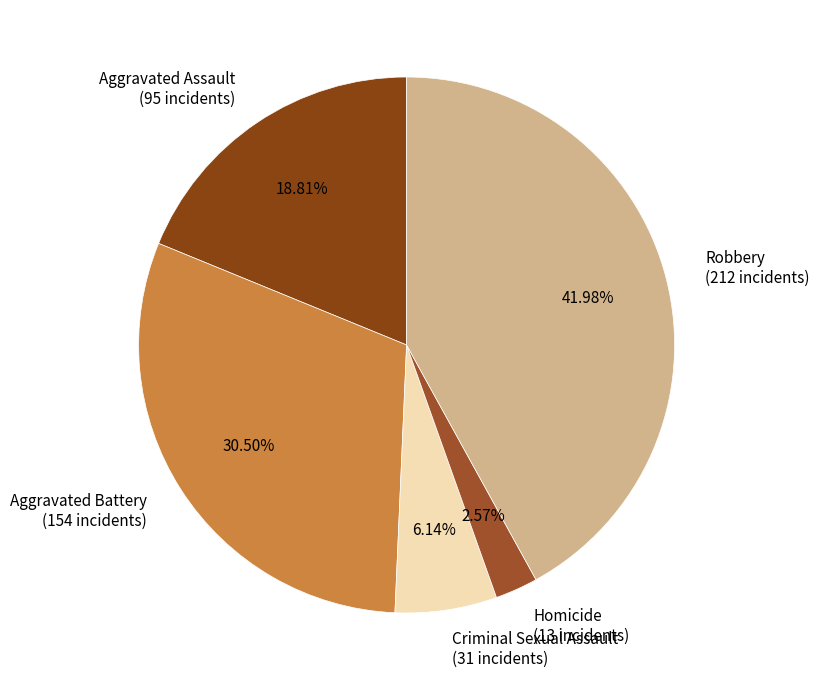

How much of the chart is everything except Aggravated Assault?

81.2%